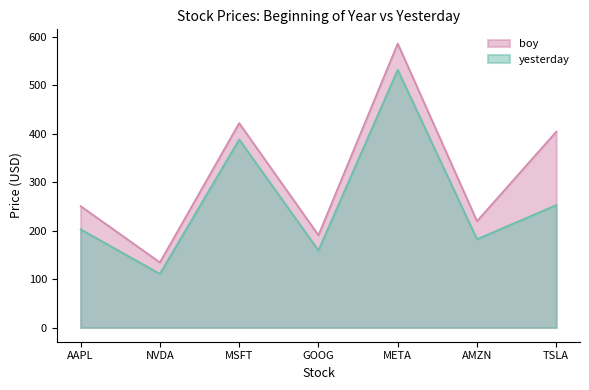

What is the label of the 7th point from the right?

AAPL